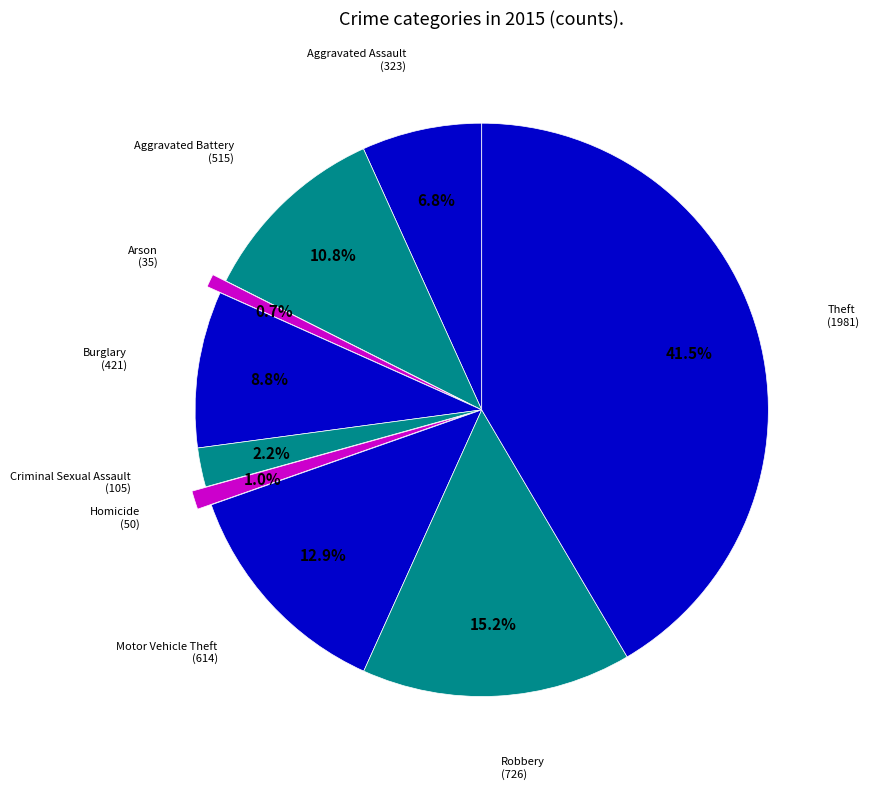

Count the number of slices in the pie.

9